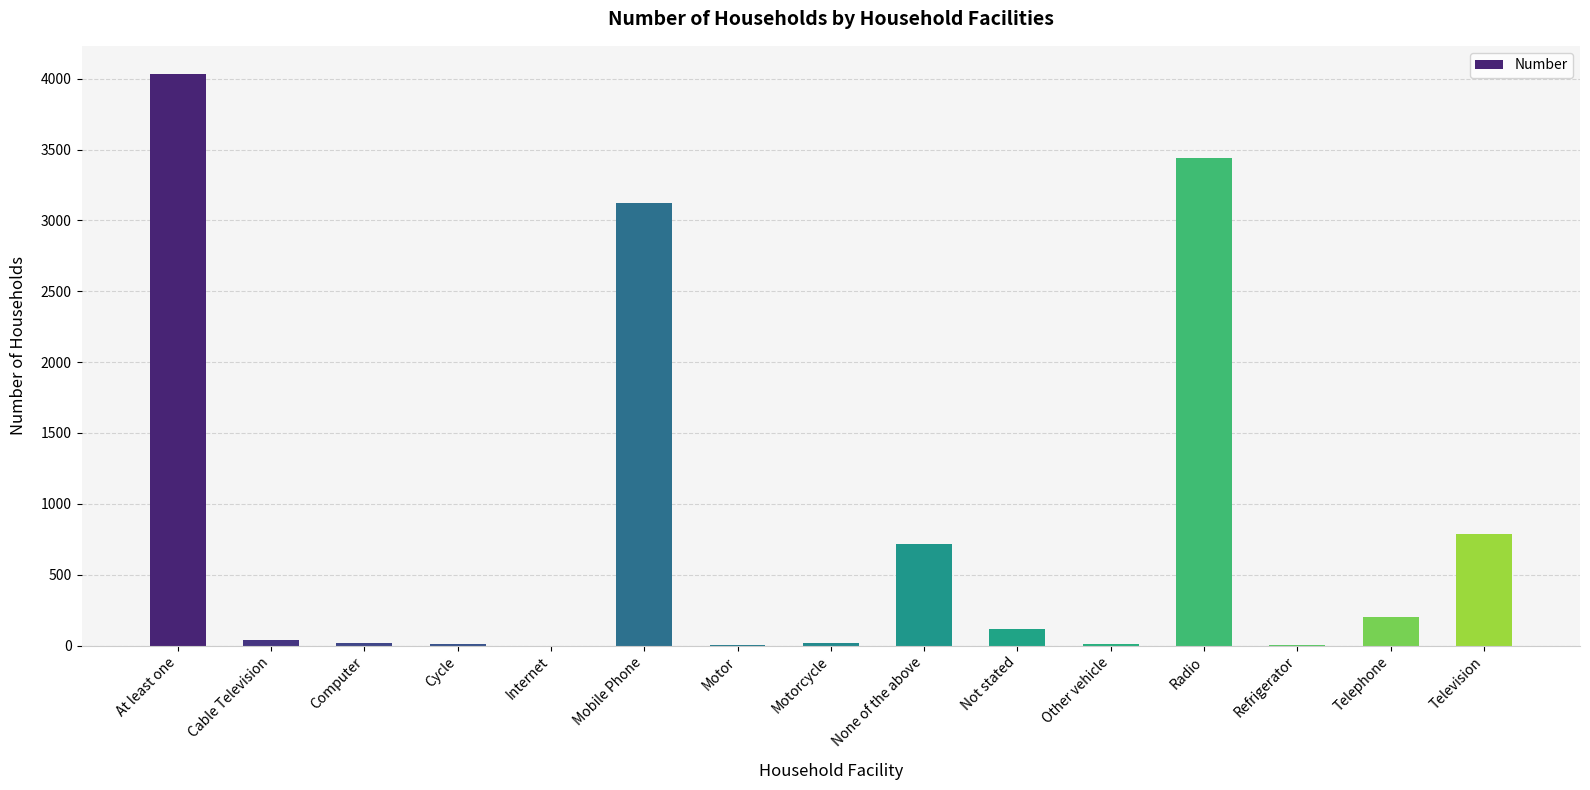

Is it true that the value at Mobile Phone is 5195?

False